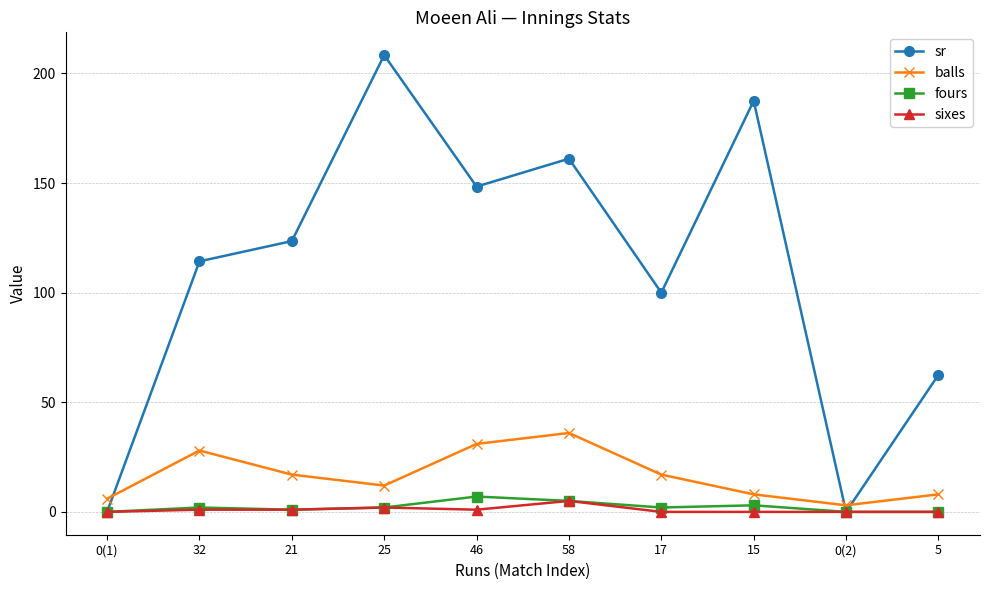

What is the sum of the sr values at 25 and 15?

395.8